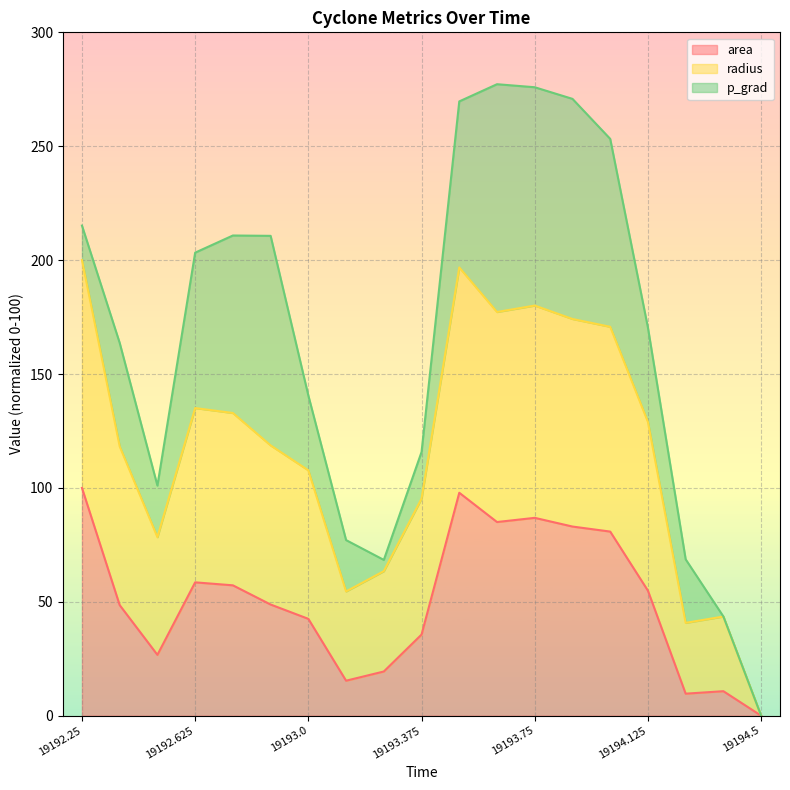

True or false: area has a value of 0.0 at 19194.5.

True